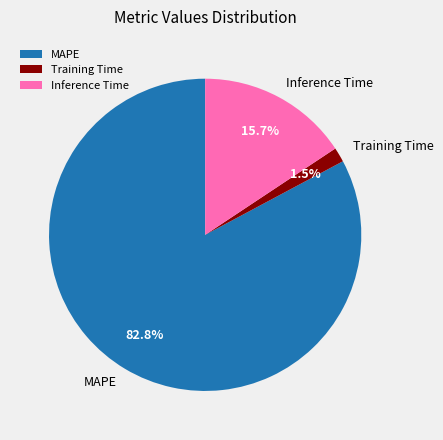

Which slice is the largest?

MAPE